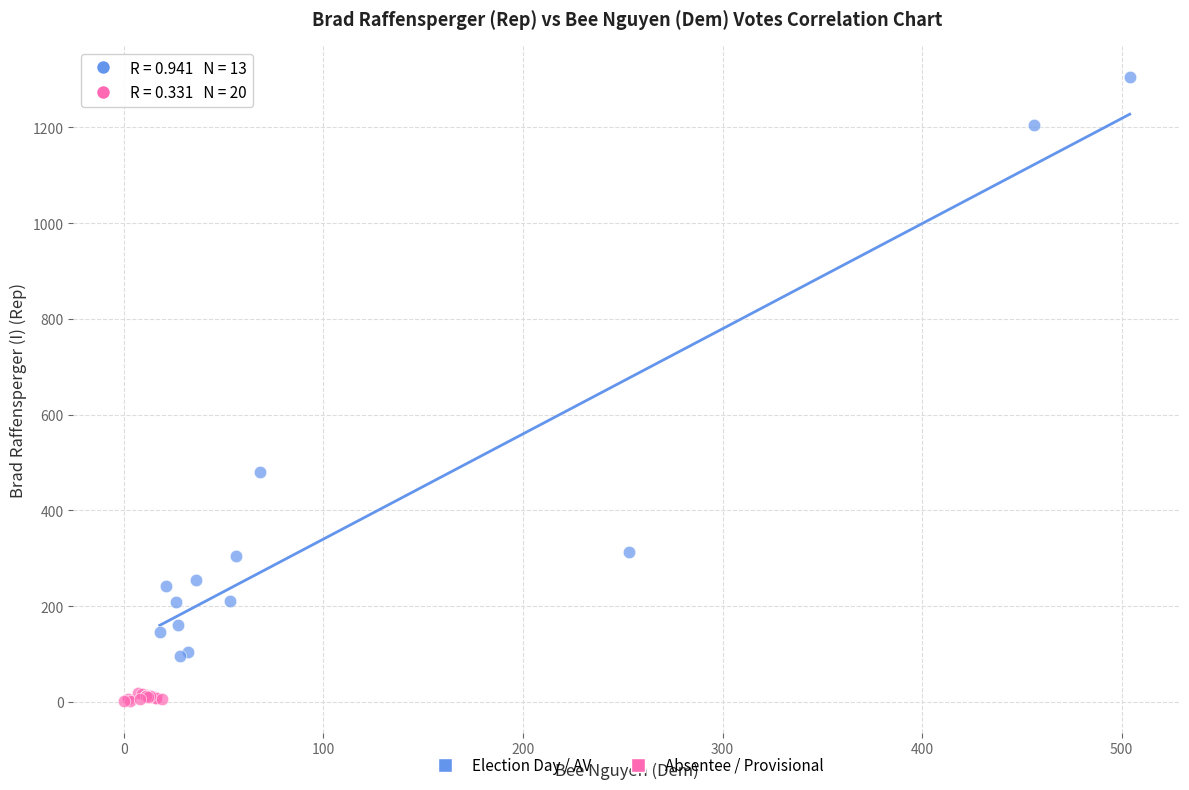

Which series has the largest Y range (max minus min)?

Election Day / AV